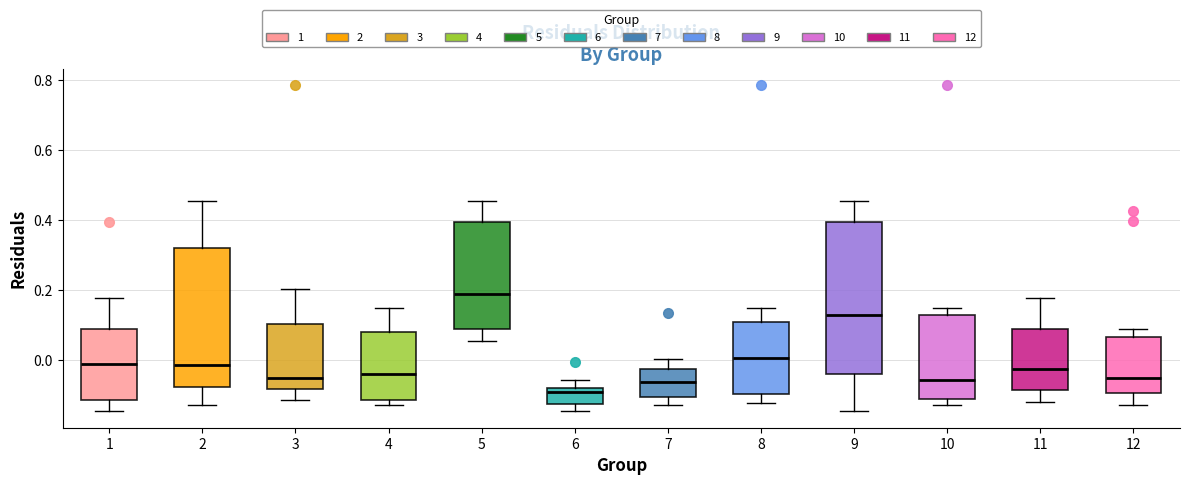

Which box is the tallest, from its lower edge to its upper edge?

9